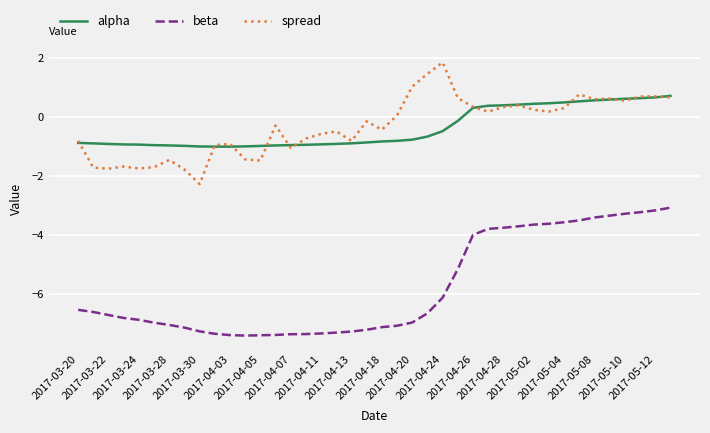

Rank the series by their maximum value, from highest to lowest.

spread, alpha, beta